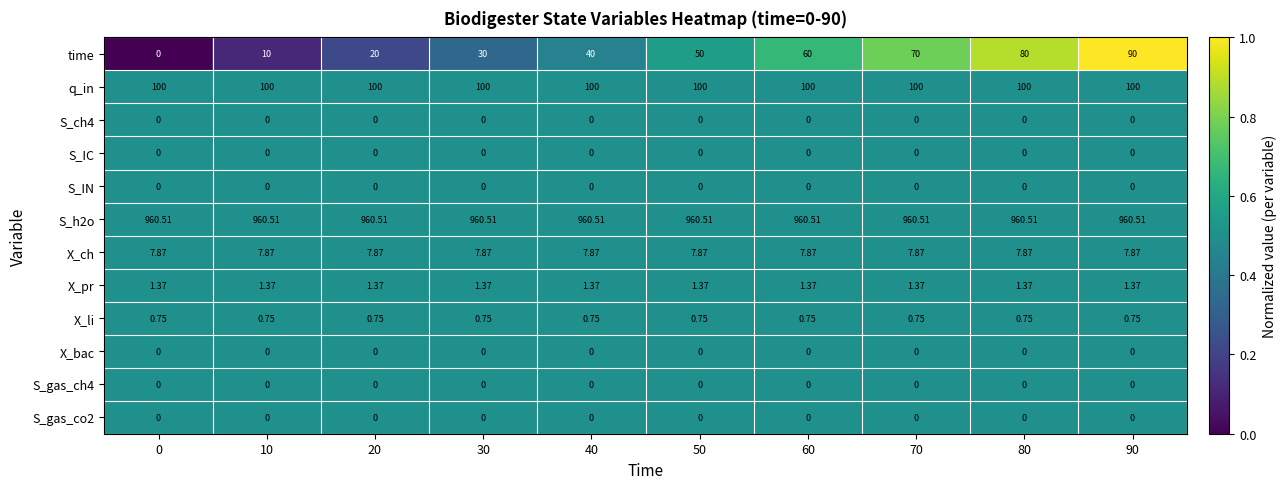

Is the value of X_li at 30 greater than the value of S_IN at 0?

Yes